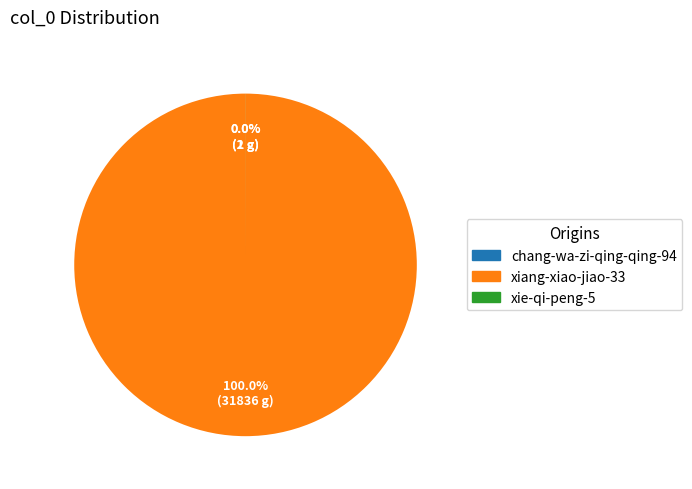

How many segments does this pie chart have?

3